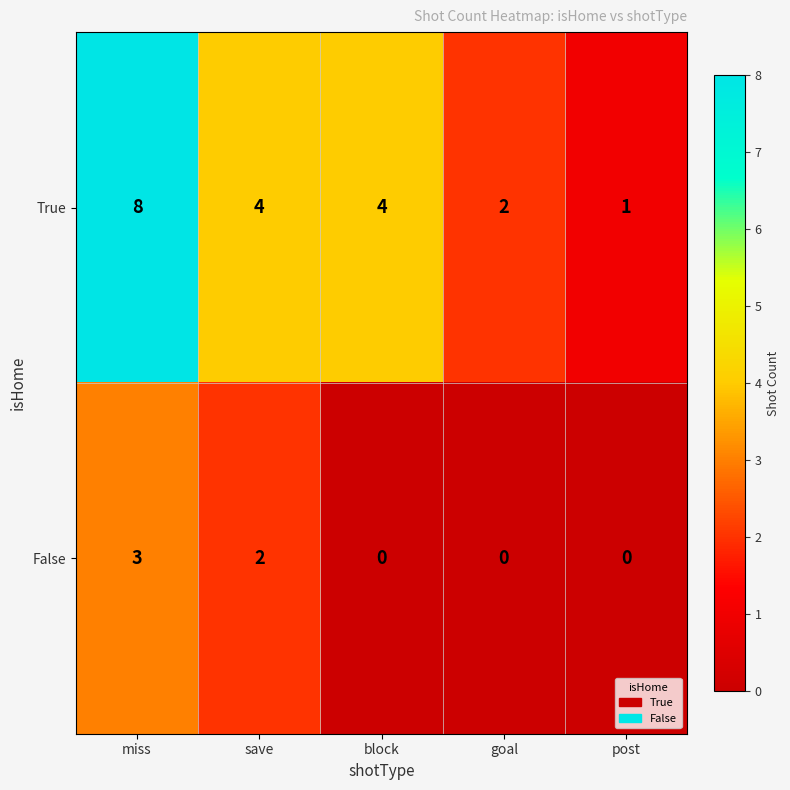

At which category is the sum across all series the highest?

miss